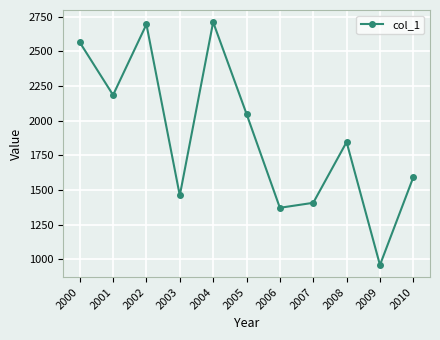

Reading left to right, transcribe all the data shown in this chart.

2566.7	2185.3	2695.7	1459.5	2711.7	2049.3	1370.7	1406.7	1845.7	957.4	1591.6